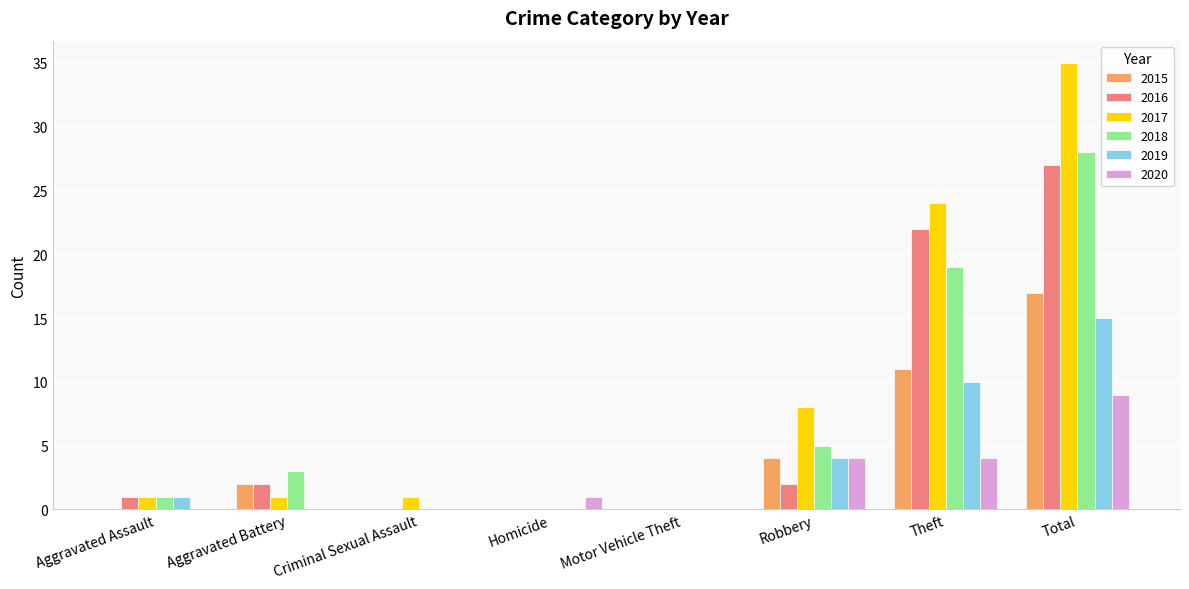

What is the greatest value displayed?

35